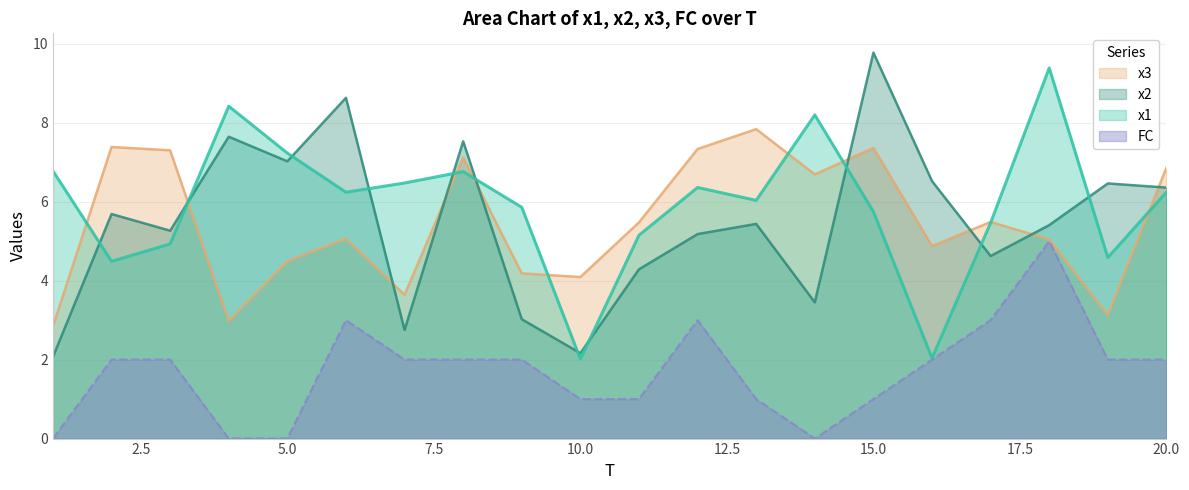

What are all the series names shown in the legend?

x3, x2, x1, FC